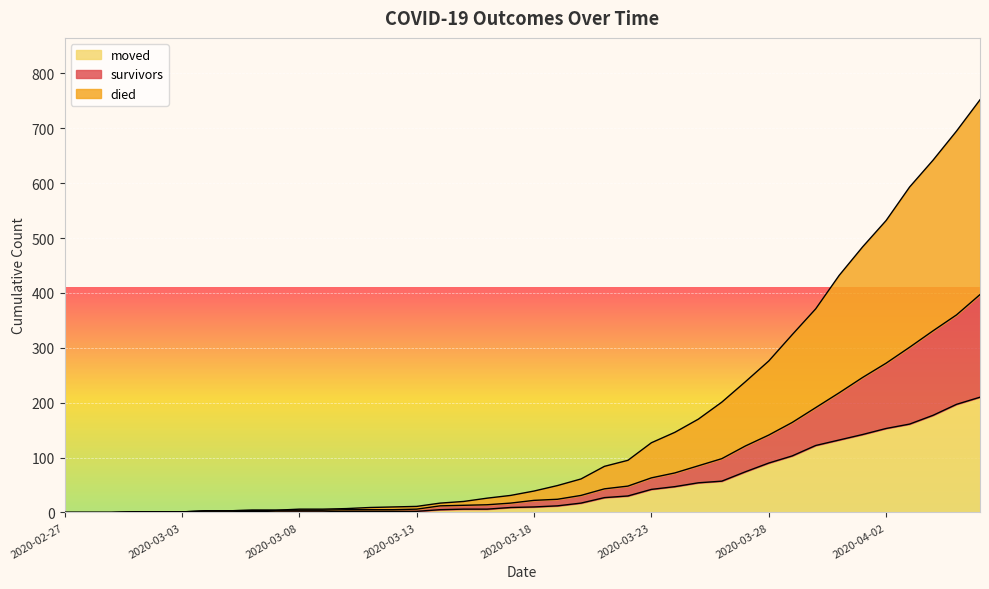

Which series changed the most between 2020-03-09 and 2020-03-30?

died